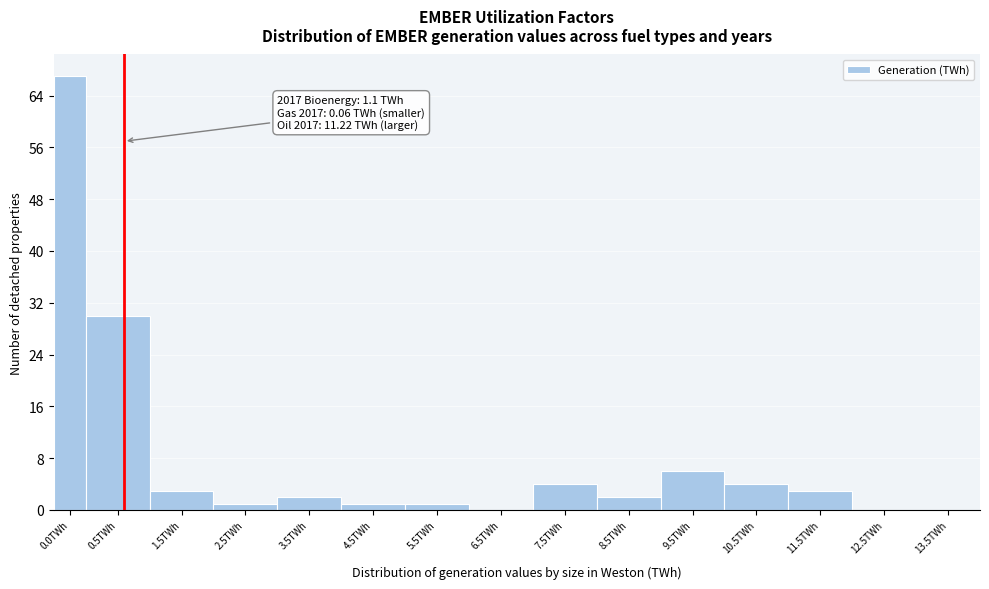

Reading left to right, transcribe all the data shown in this chart.

0.0TWh=67	0.5TWh=30	1.5TWh=3	2.5TWh=1	3.5TWh=2	4.5TWh=1	5.5TWh=1	6.5TWh=0	7.5TWh=4	8.5TWh=2	9.5TWh=6	10.5TWh=4	11.5TWh=3	12.5TWh=0	13.5TWh=0